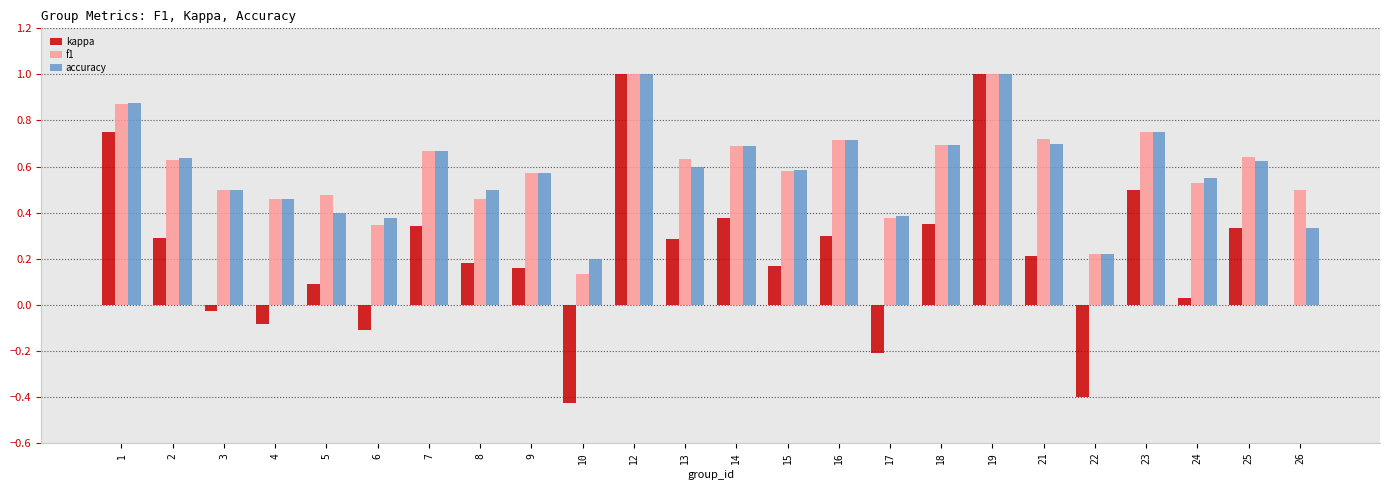

What is the total value across all series at 9?

1.3